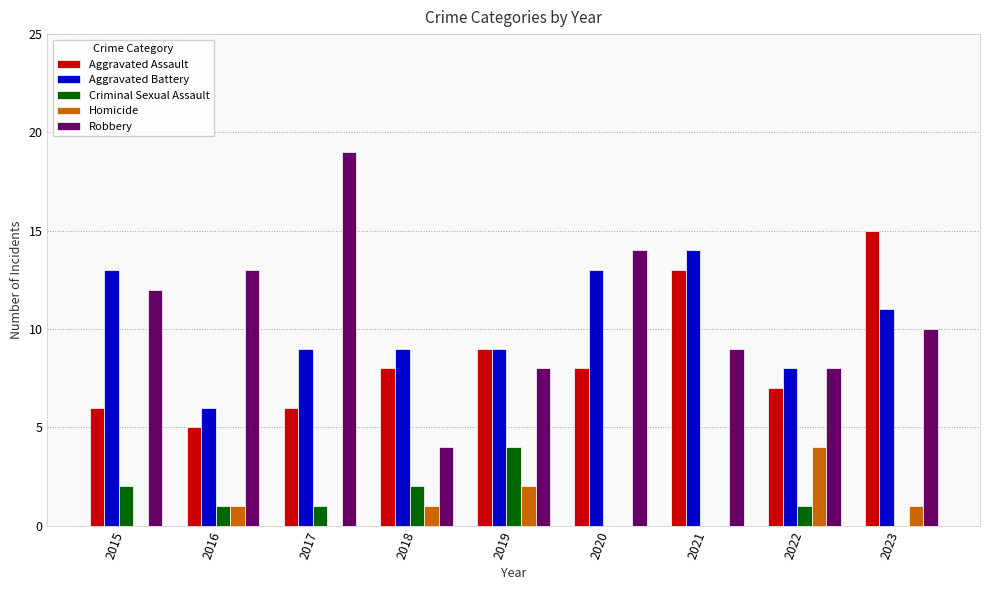

Which series has the largest total across all categories?

Robbery